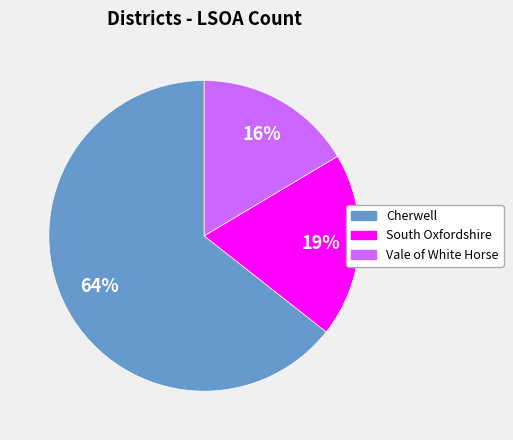

To the nearest percent, what percentage of the pie is Vale of White Horse?

16%